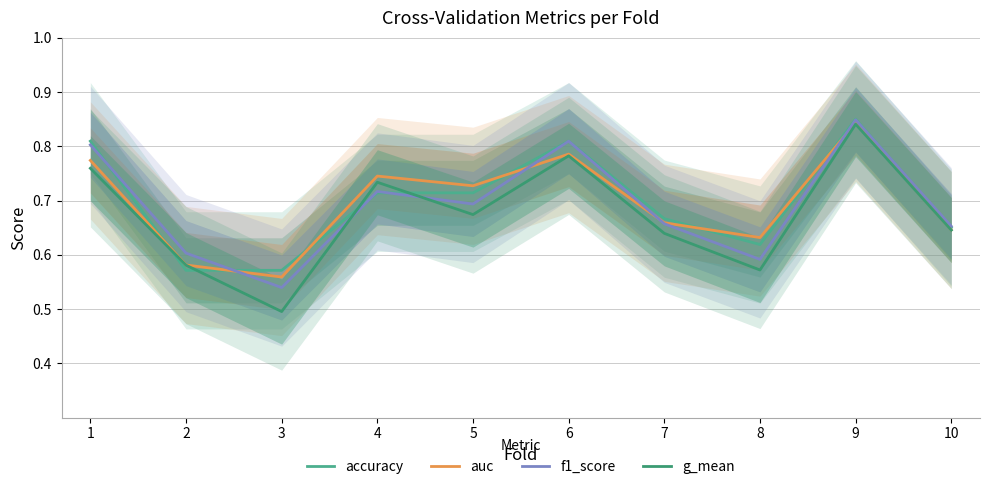

The value of f1_score at 3 is 0.5. True or false?

True